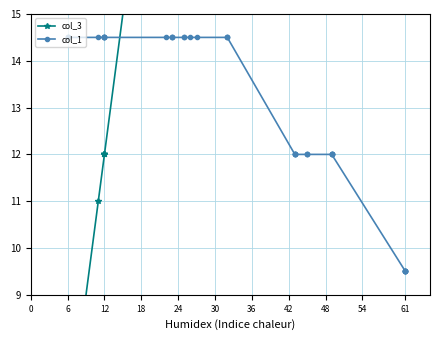

How many lines are shown in the chart?

2